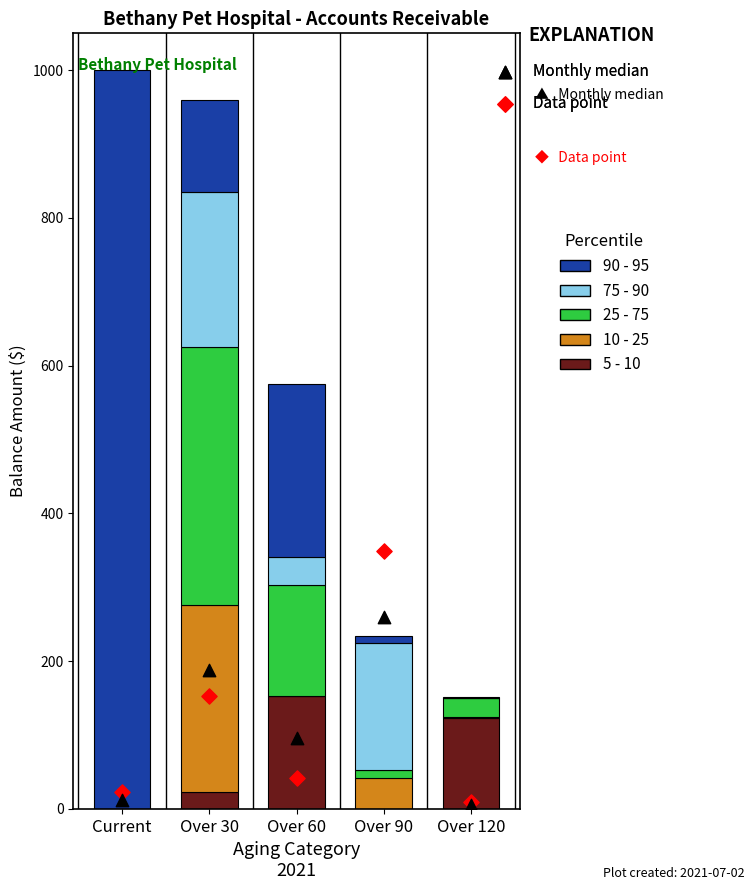

Which series contains the lowest Y value?

5 - 10